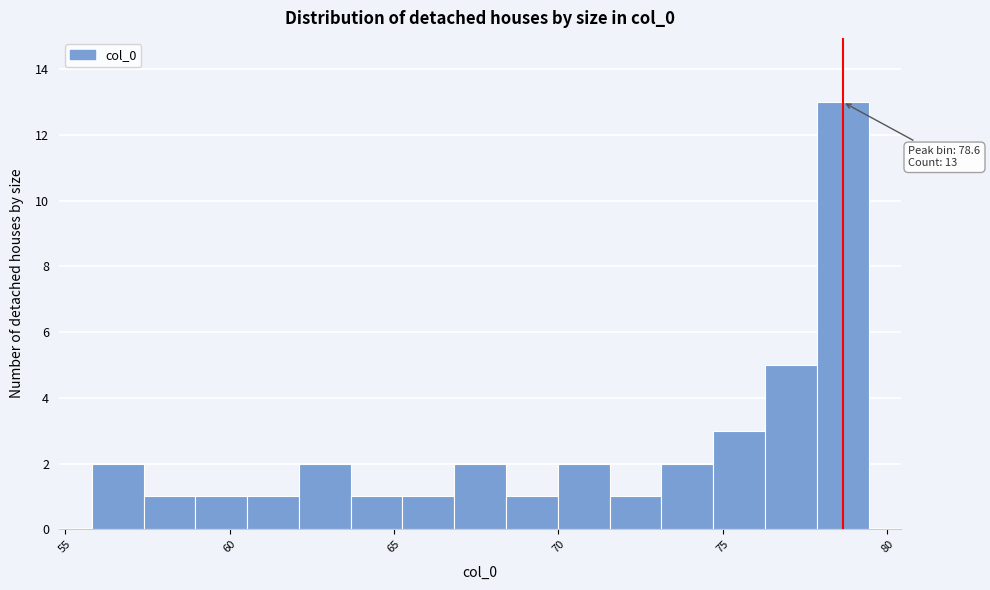

Read against the x-axis, roughly where is the centre of the tallest bar?

78.5